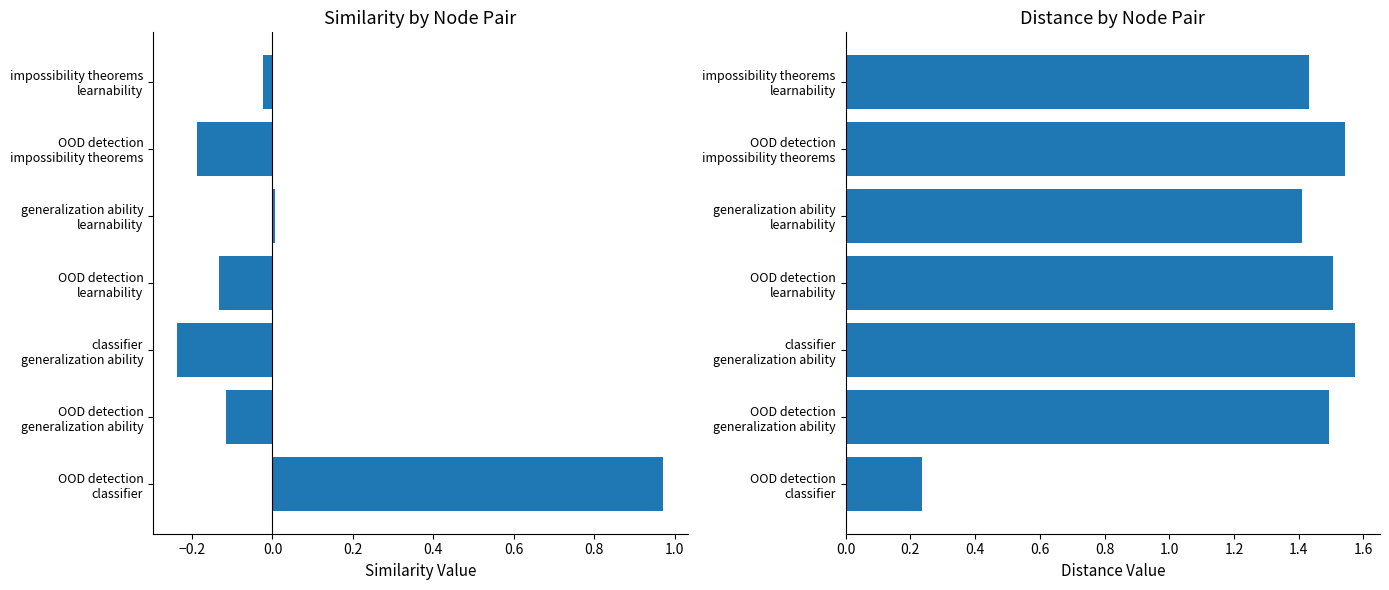

Which has a higher value, impossibility theorems learnability or OOD detection generalization ability?

impossibility theorems learnability